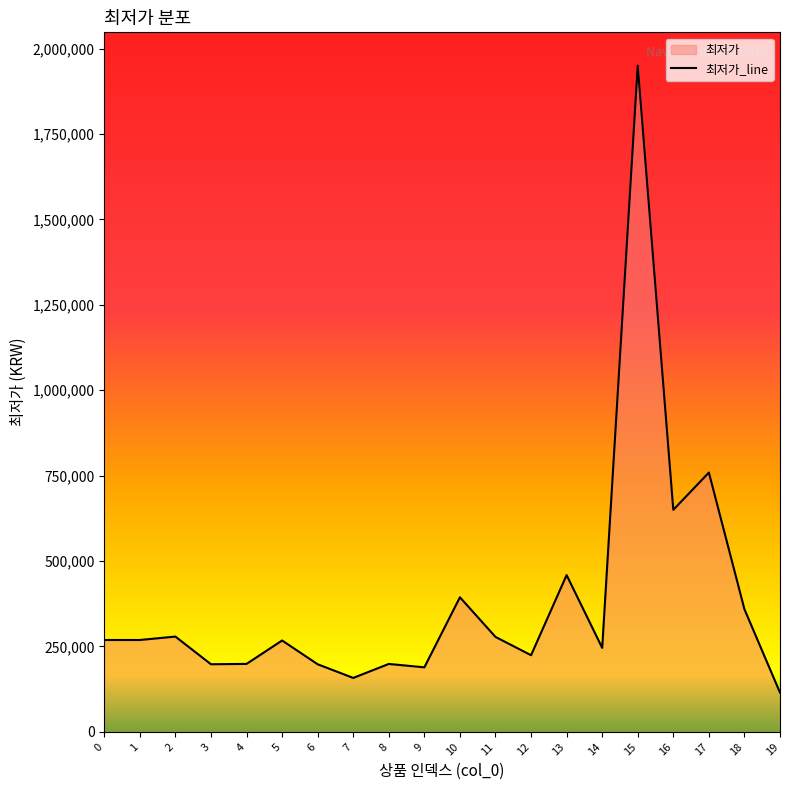

Where is the data nearest to the value 1032470?

17